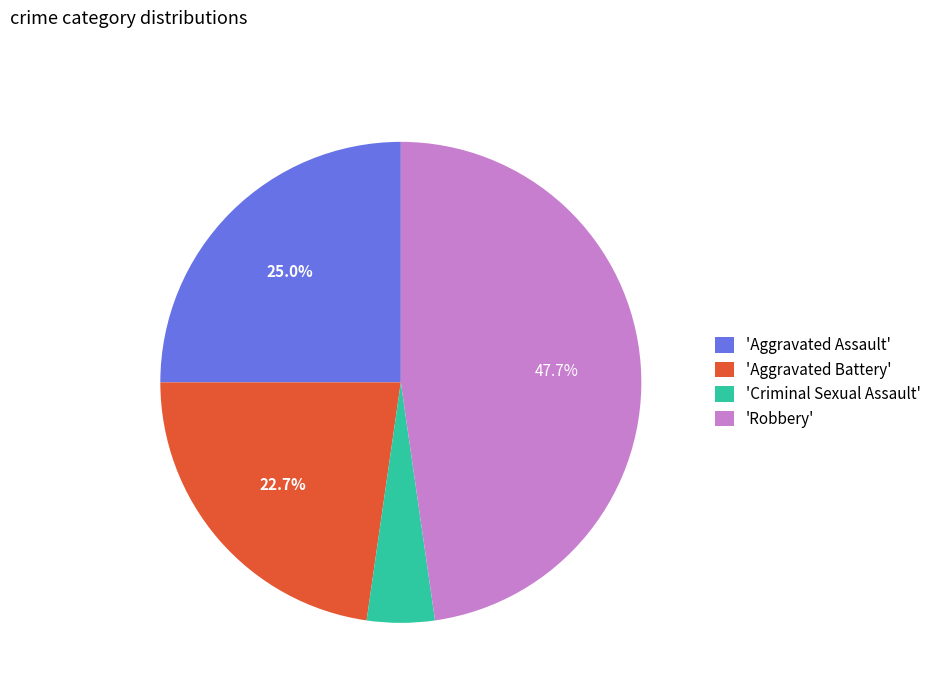

Is 'Aggravated Battery' the majority of the pie?

No